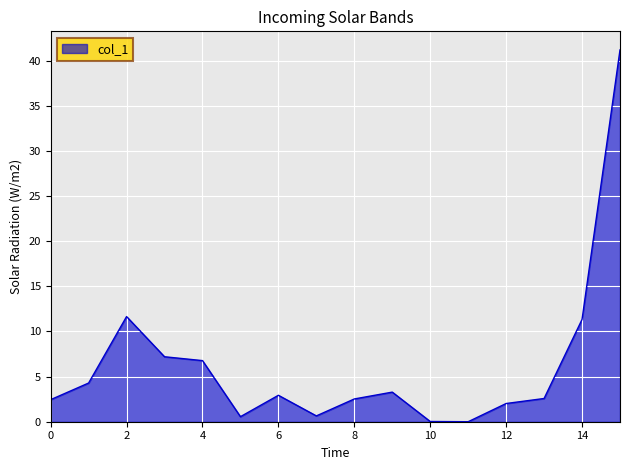

How many lines are shown in the chart?

1